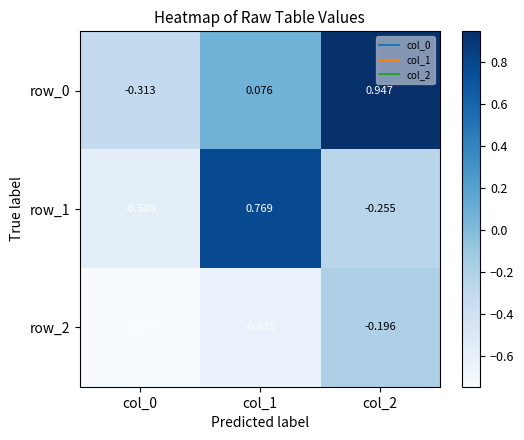

At which category is the sum across all series the highest?

col_2